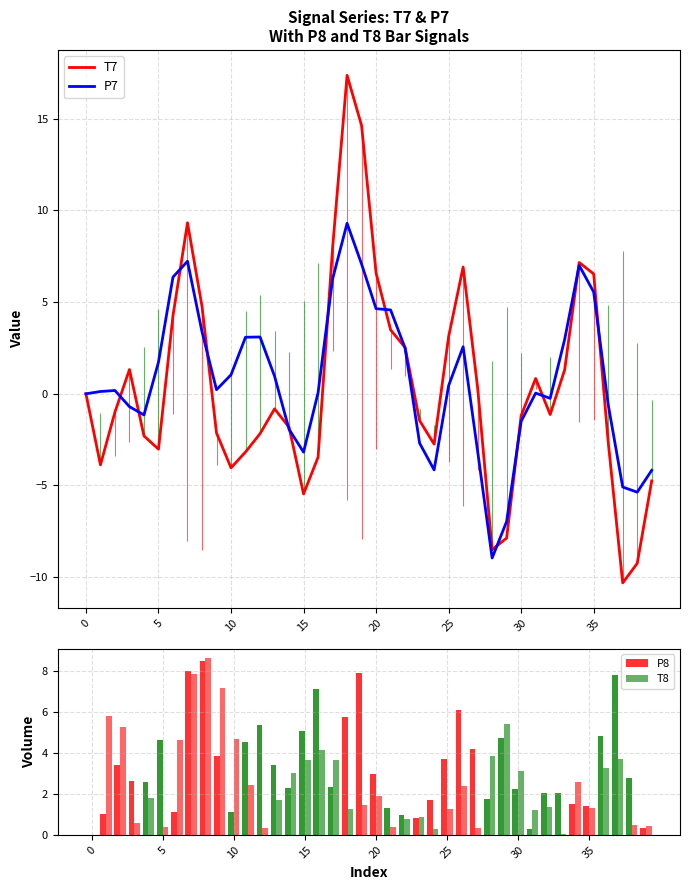

True or false: T7 has a value of 3.1 at 25.

True